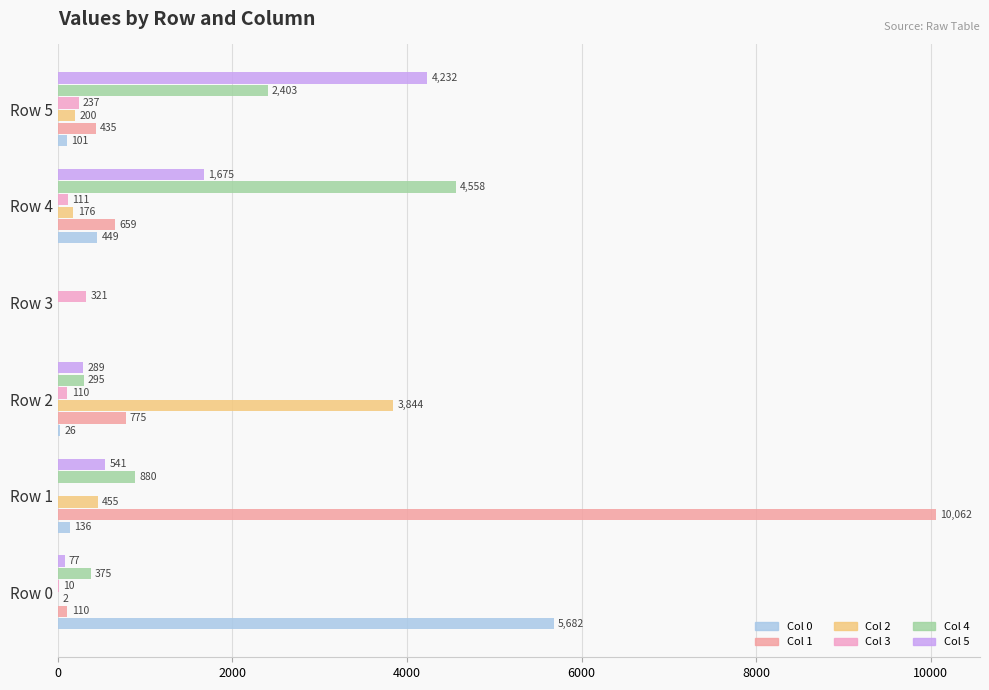

Which series has the widest spread of values?

Col 1